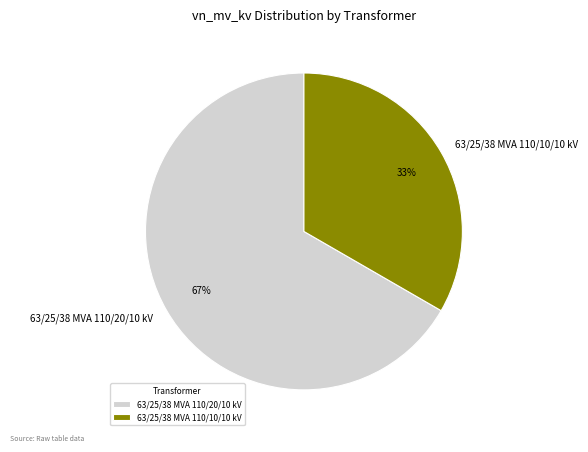

To the nearest percent, what is the average slice percentage?

50%